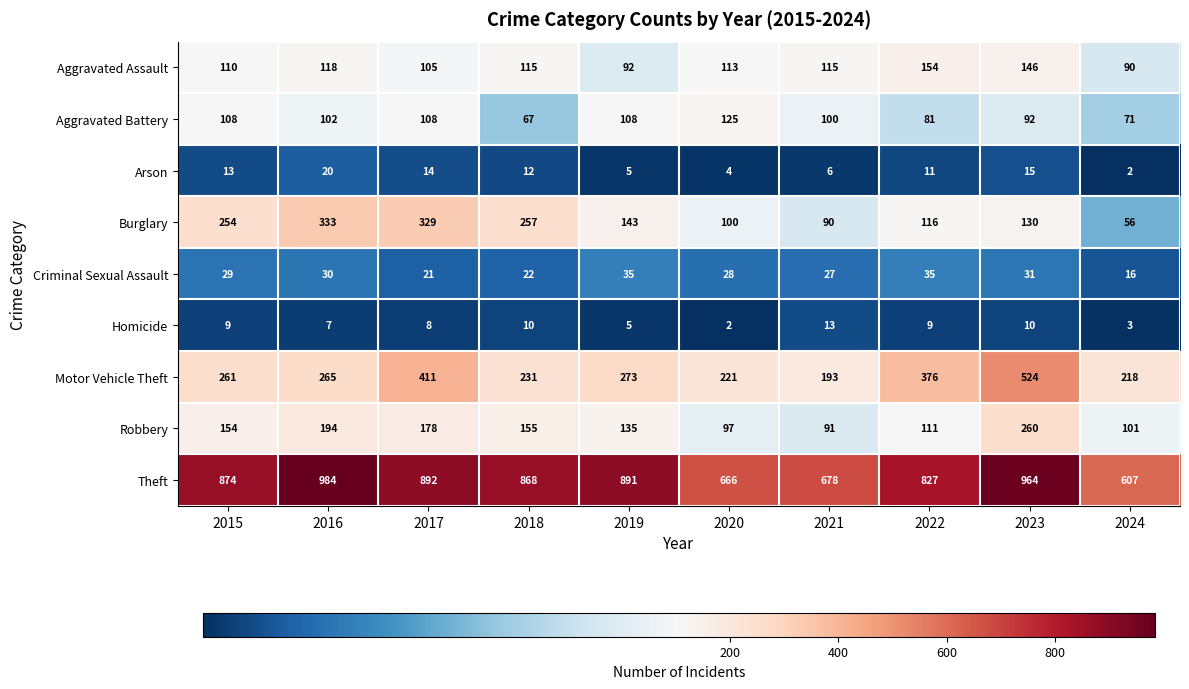

What is the sum of the Criminal Sexual Assault values at 2024 and 2021?

43